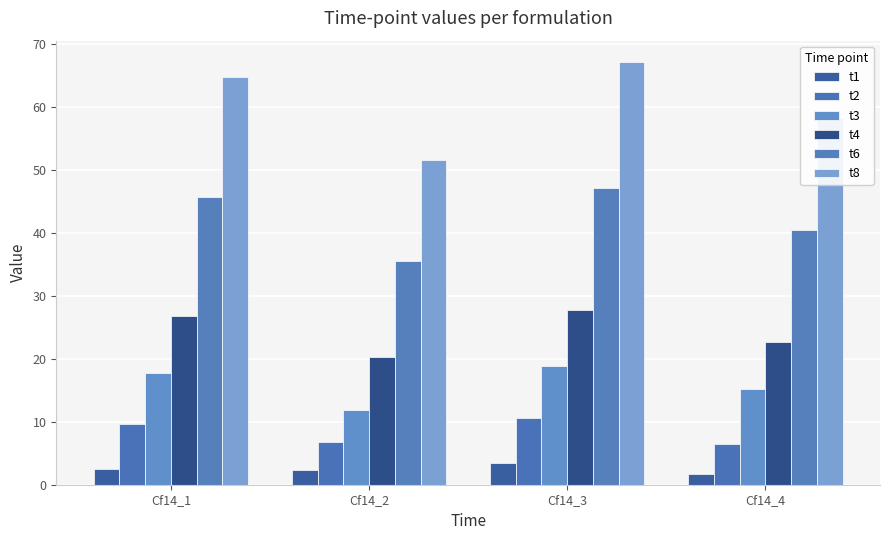

How many data points in t3 are less than 17?

2